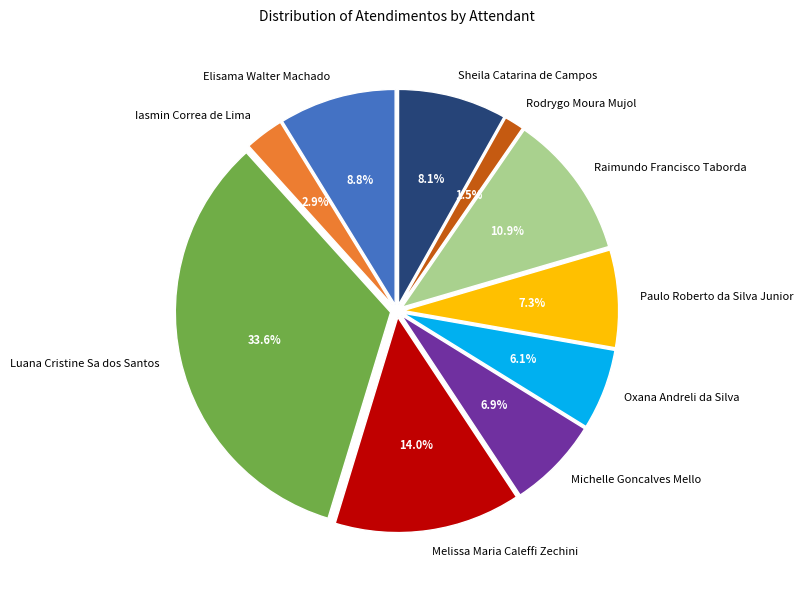

How many slices are in this pie chart?

10